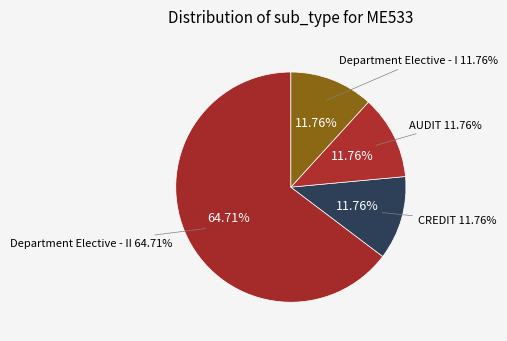

Combined, what portion of the pie is CREDIT and Department Elective - II?

76.5%